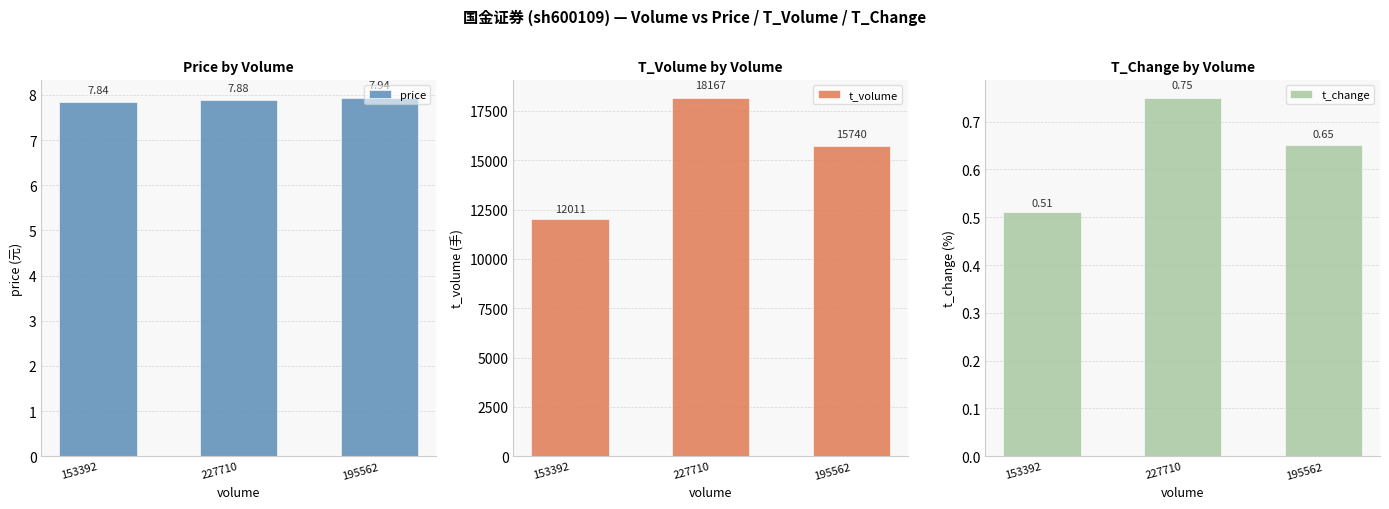

What is the highest value of the t_change series?

0.8